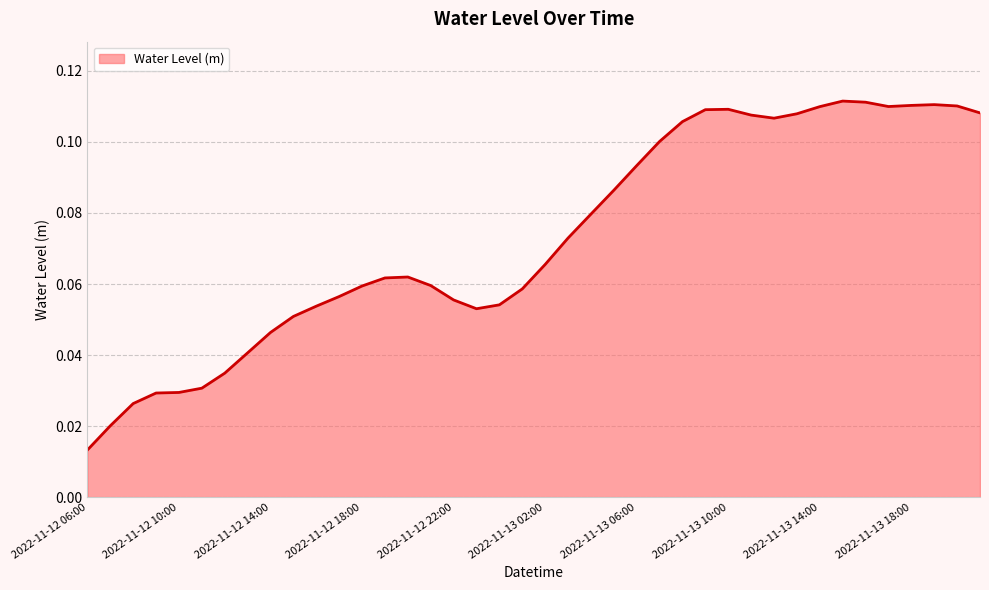

Reading left to right, transcribe all the data shown in this chart.

2022-11-12 06:00=0.0	2022-11-12 07:00=0.0	2022-11-12 08:00=0.0	2022-11-12 09:00=0.0	2022-11-12 10:00=0.0	2022-11-12 11:00=0.0	2022-11-12 12:00=0.0	2022-11-12 13:00=0.0	2022-11-12 14:00=0.0	2022-11-12 15:00=0.1	2022-11-12 16:00=0.1	2022-11-12 17:00=0.1	2022-11-12 18:00=0.1	2022-11-12 19:00=0.1	2022-11-12 20:00=0.1	2022-11-12 21:00=0.1	2022-11-12 22:00=0.1	2022-11-12 23:00=0.1	2022-11-13 00:00=0.1	2022-11-13 01:00=0.1	2022-11-13 02:00=0.1	2022-11-13 03:00=0.1	2022-11-13 04:00=0.1	2022-11-13 05:00=0.1	2022-11-13 06:00=0.1	2022-11-13 07:00=0.1	2022-11-13 08:00=0.1	2022-11-13 09:00=0.1	2022-11-13 10:00=0.1	2022-11-13 11:00=0.1	2022-11-13 12:00=0.1	2022-11-13 13:00=0.1	2022-11-13 14:00=0.1	2022-11-13 15:00=0.1	2022-11-13 16:00=0.1	2022-11-13 17:00=0.1	2022-11-13 18:00=0.1	2022-11-13 19:00=0.1	2022-11-13 20:00=0.1	2022-11-13 21:00=0.1